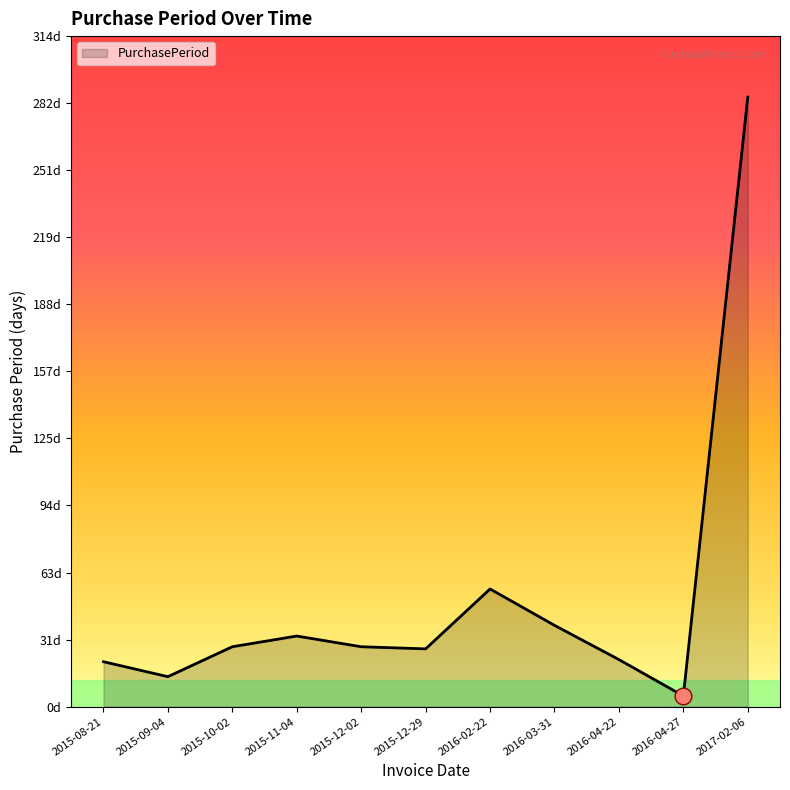

Reading left to right, what are all the values shown in this chart?

2015-08-21=21	2015-09-04=14	2015-10-02=28	2015-11-04=33	2015-12-02=28	2015-12-29=27	2016-02-22=55	2016-03-31=38	2016-04-22=22	2016-04-27=5	2017-02-06=285